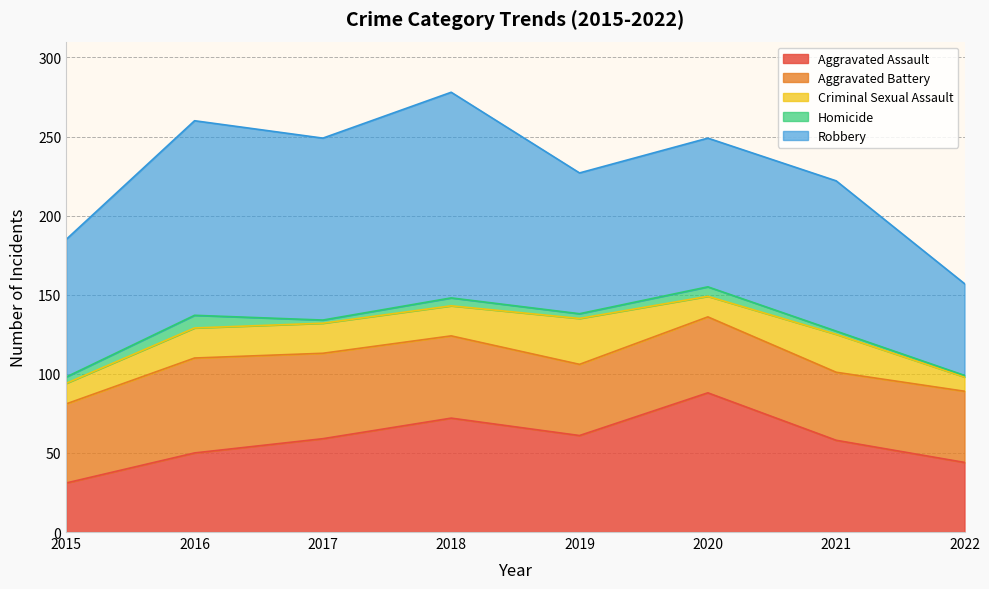

Read the Robbery value at 2021, to the nearest 10.

100